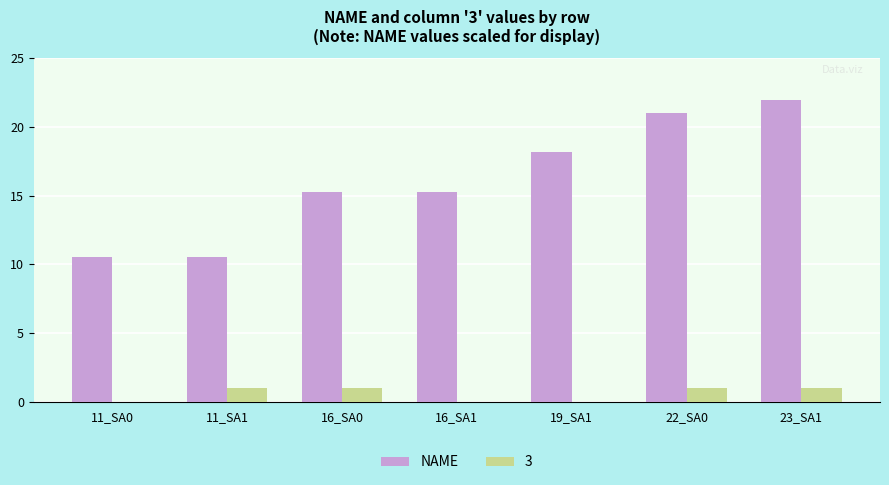

Which category has the highest value across all series?

23_SA1